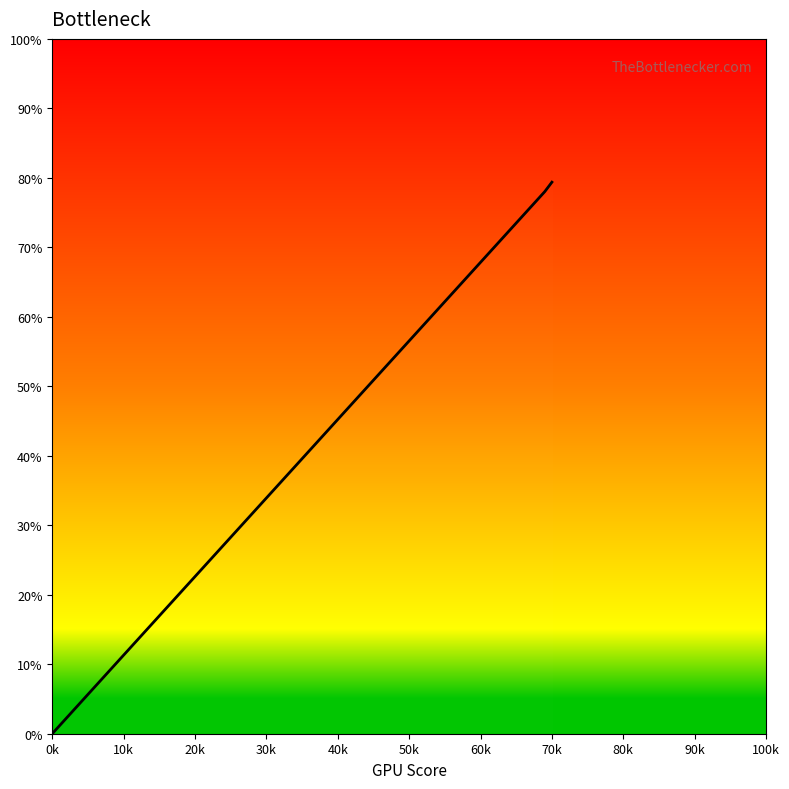

What is the difference between the maximum and second lowest values?

1.4